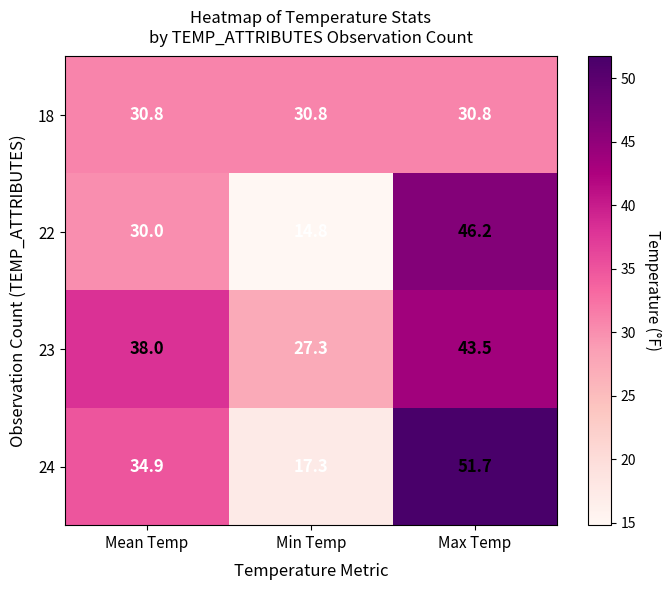

The value of 22 at Max Temp is 23.9. True or false?

False